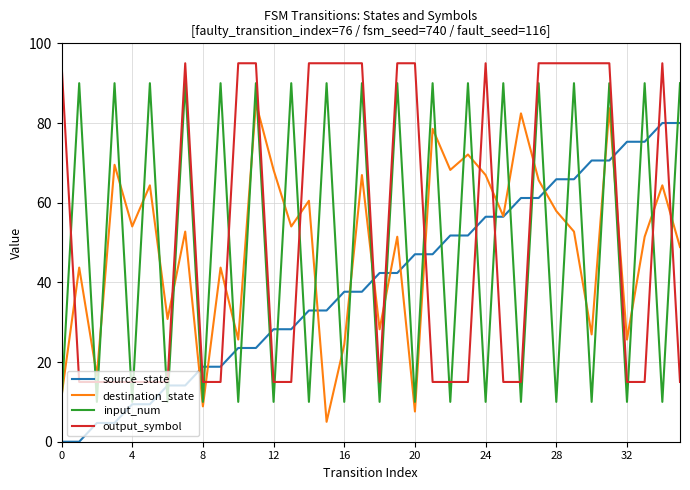

Does the chart have visible grid lines?

Yes